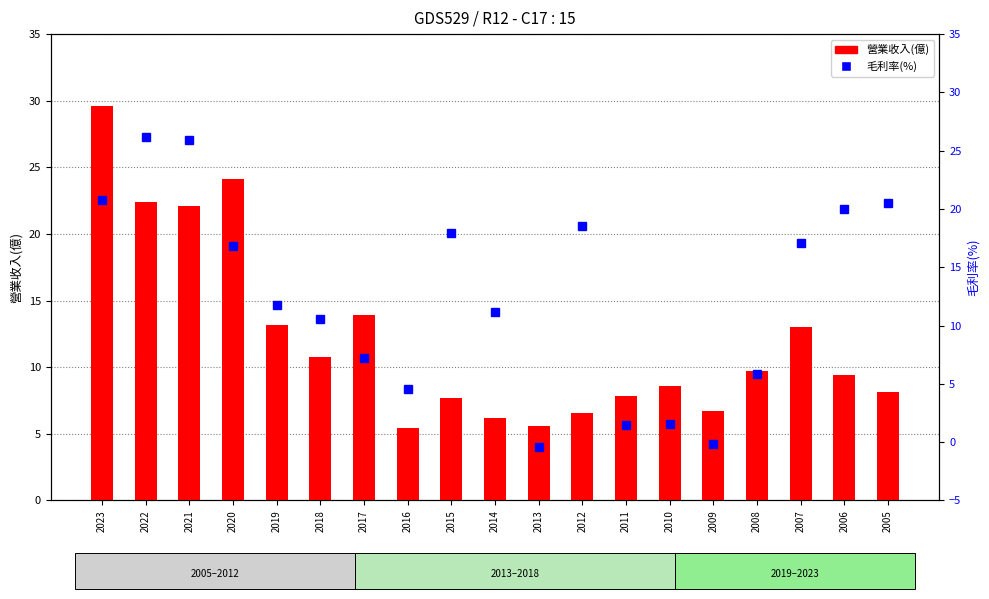

Which has a higher value, 2011 or 2022?

2022